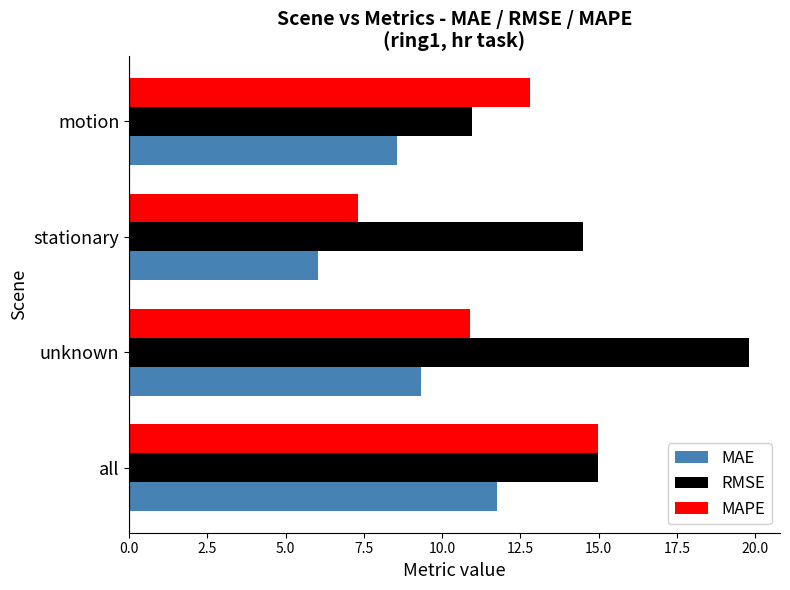

What is the minimum value for MAE?

6.0